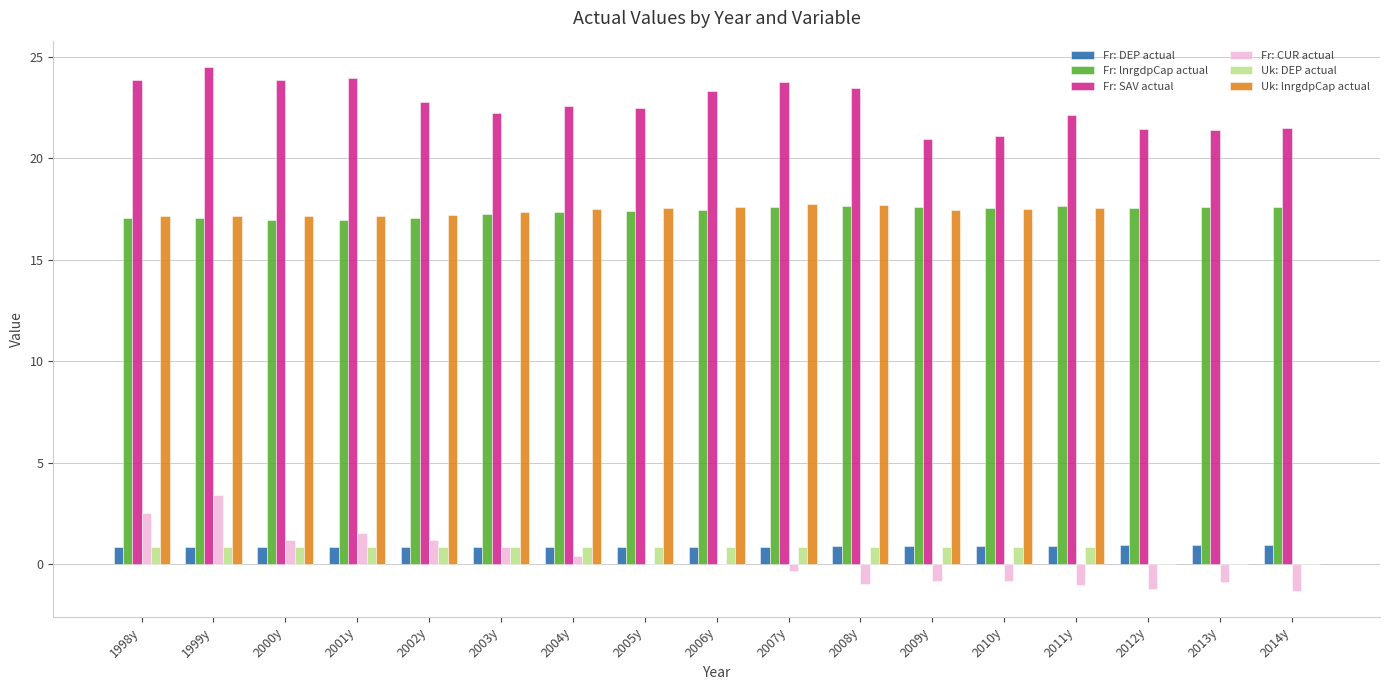

What is the sum of all Fr: lnrgdpCap actual values?

295.3